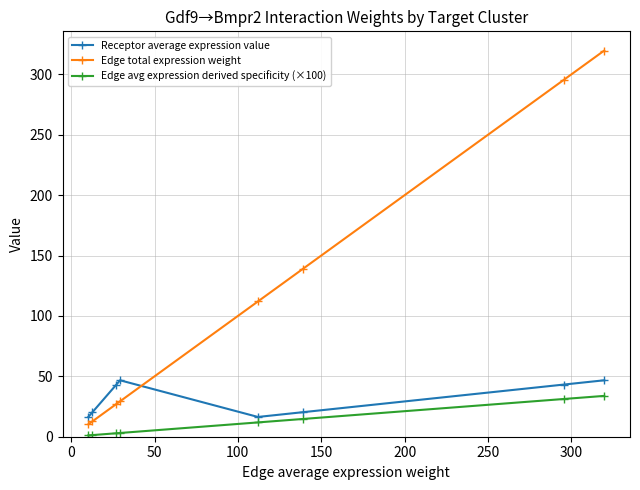

Which series has the widest spread of values?

Edge total expression weight